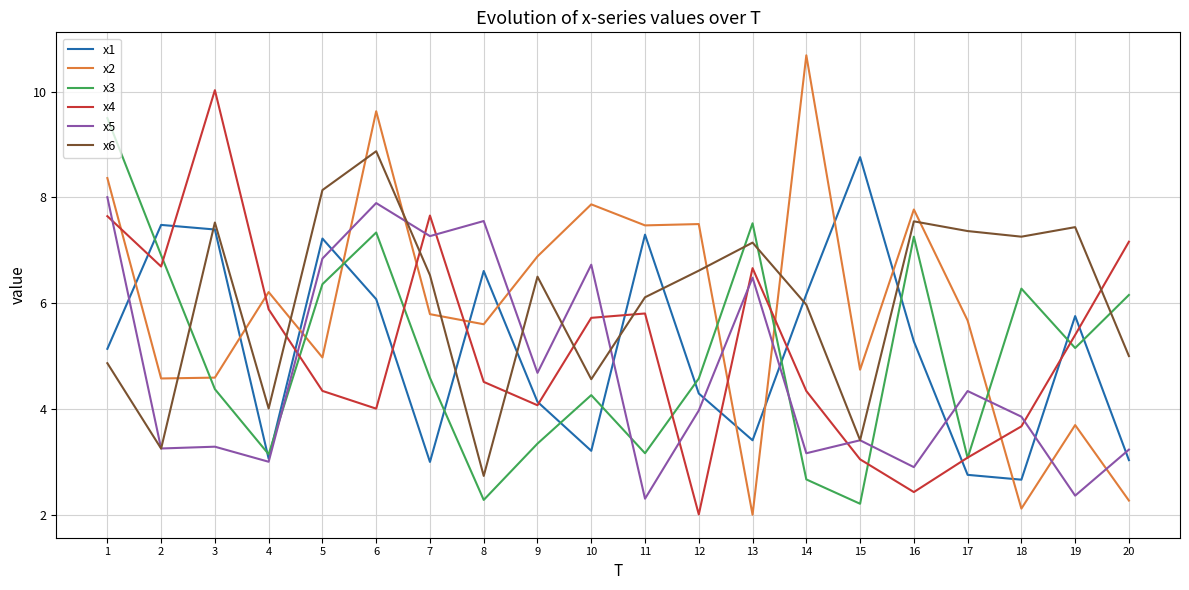

Where is x3 nearest to the value 5?

19